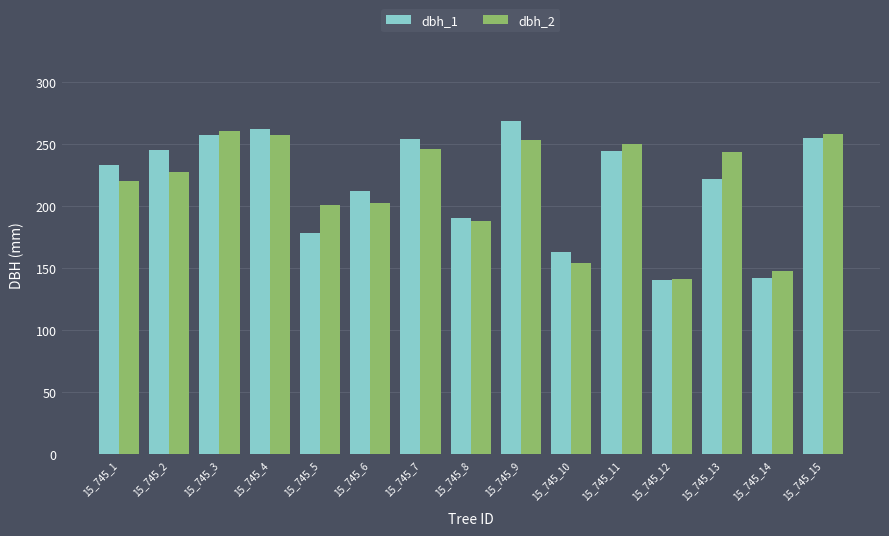

Which series has the largest range (max minus min)?

dbh_1